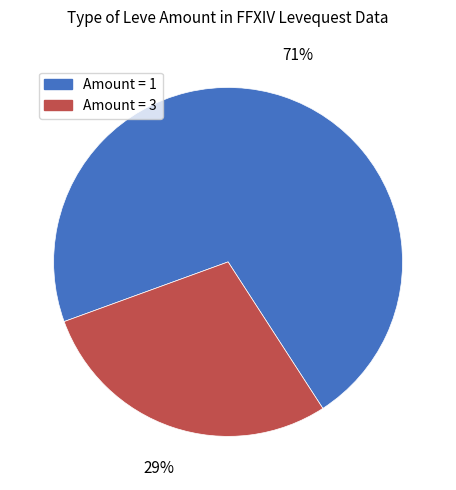

Which slice is the largest?

Amount = 1